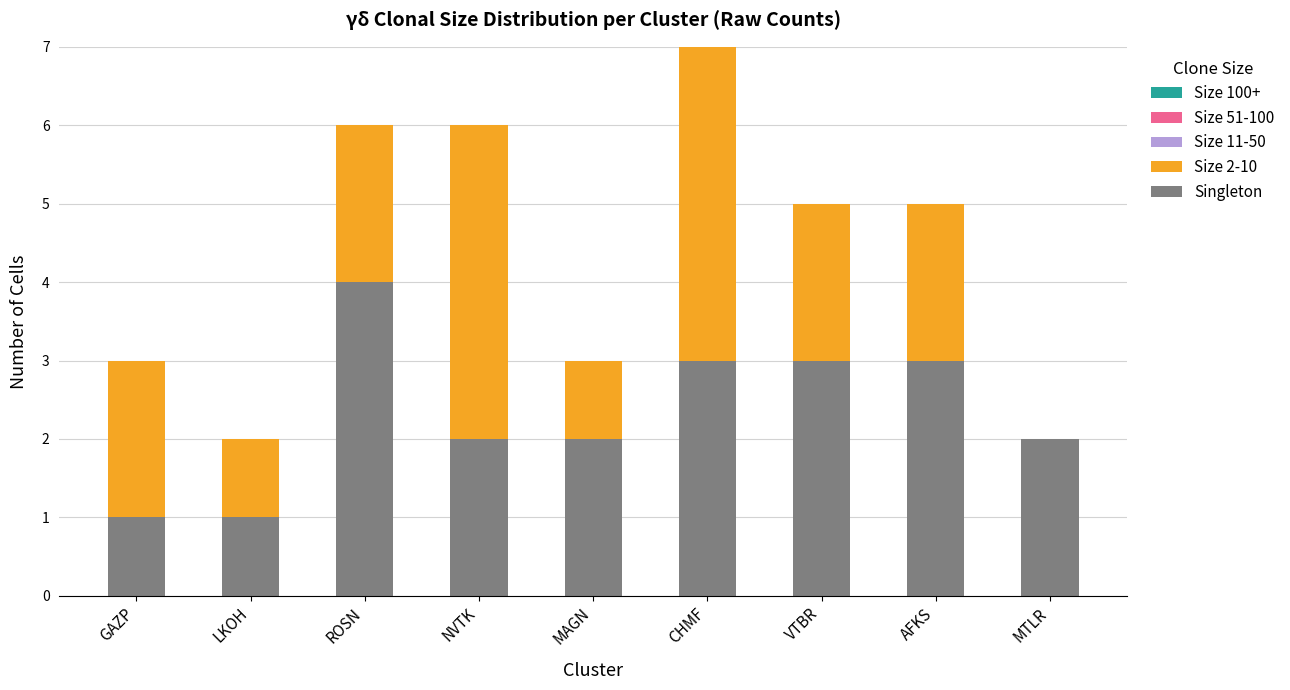

At which category is the sum across all series the highest?

CHMF